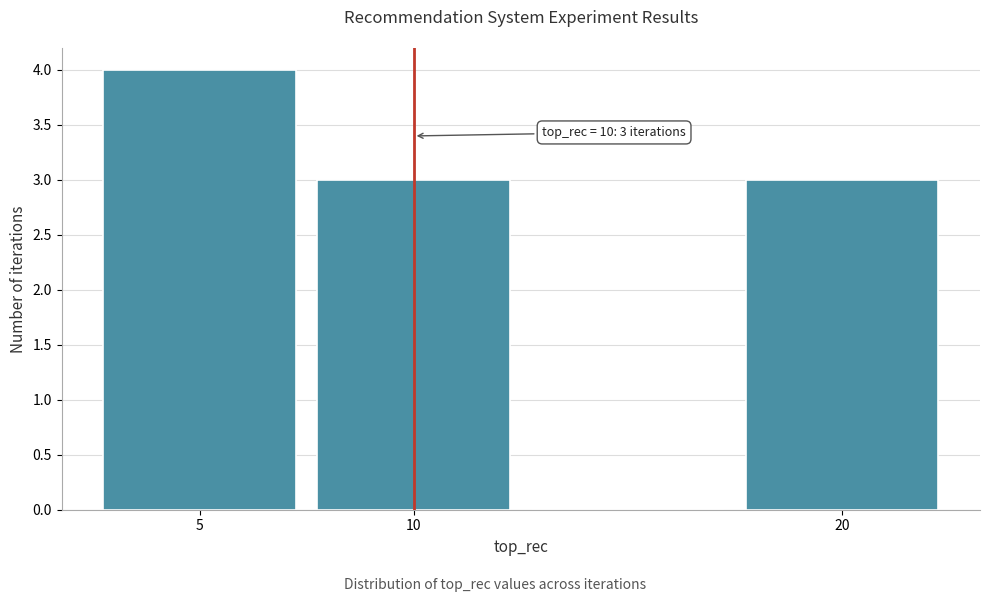

Over which range of the x-axis is the bar tallest?

2.5 to 7.5